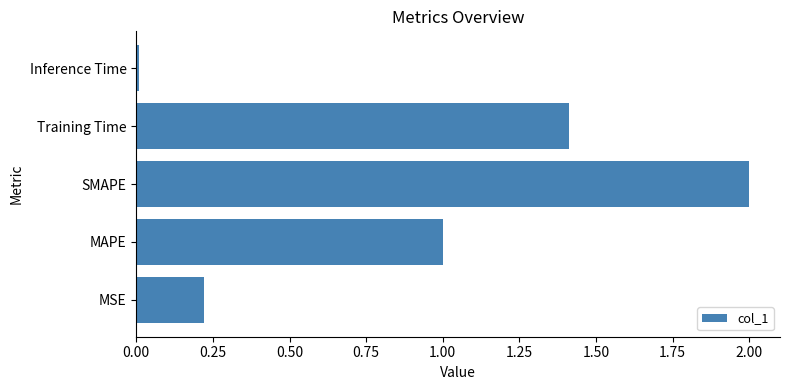

What is the average value?

0.9